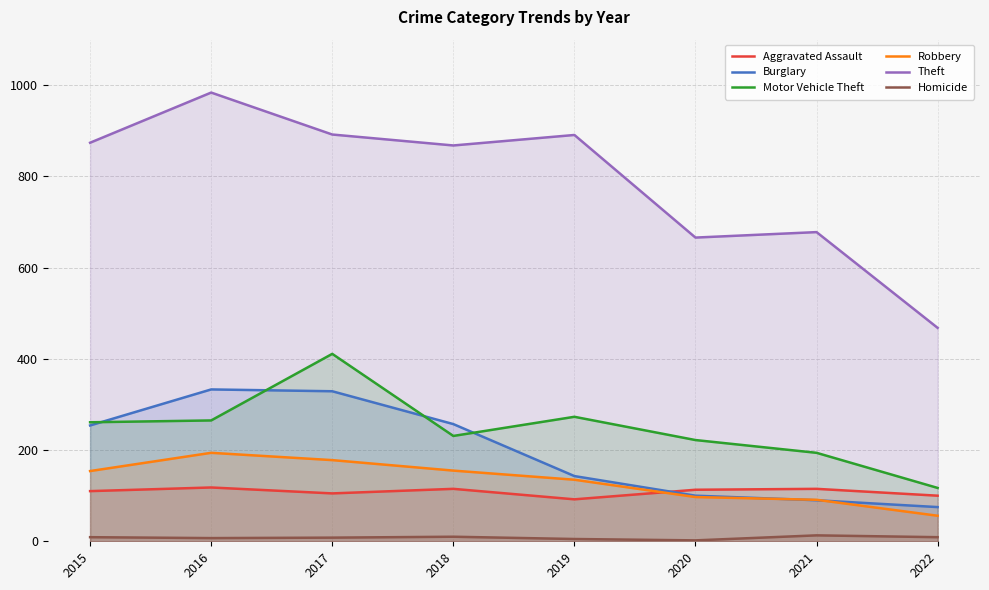

What is the difference between the second highest and minimum values in the Homicide series?

8